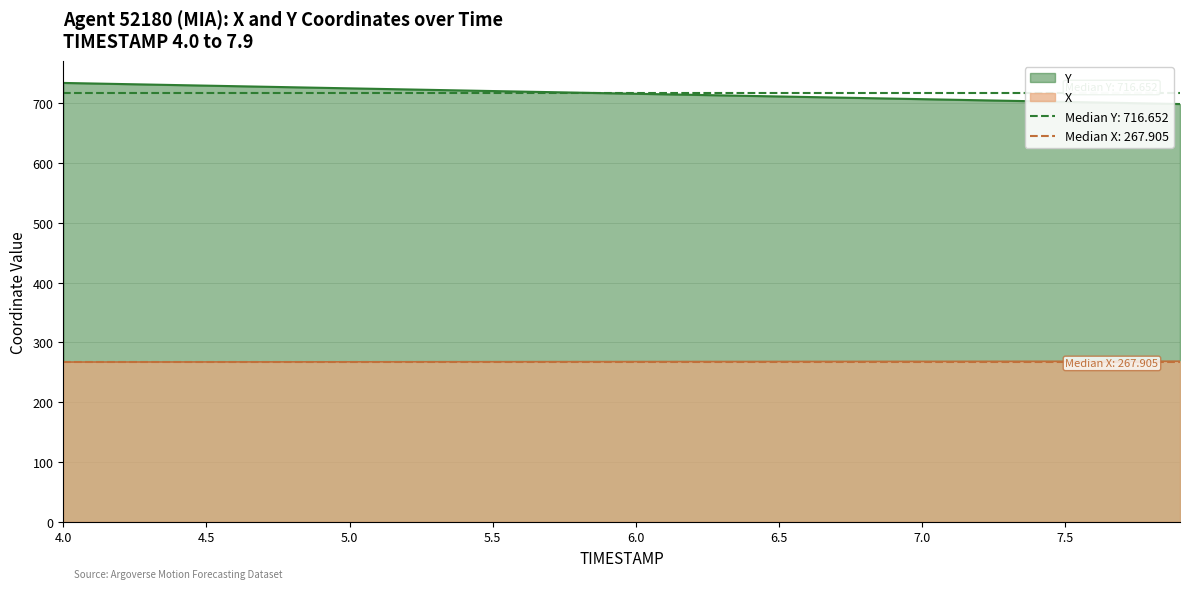

What is the sum of all Y values?

28666.1